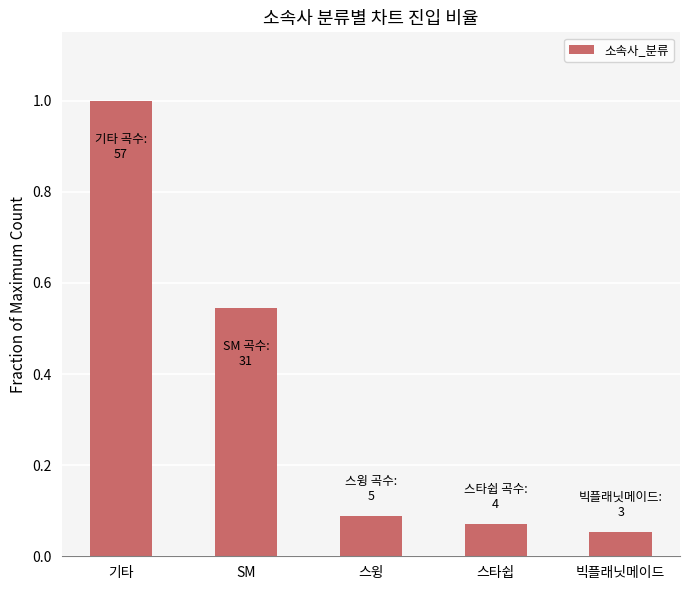

Between SM and 스타쉽, which is larger?

SM